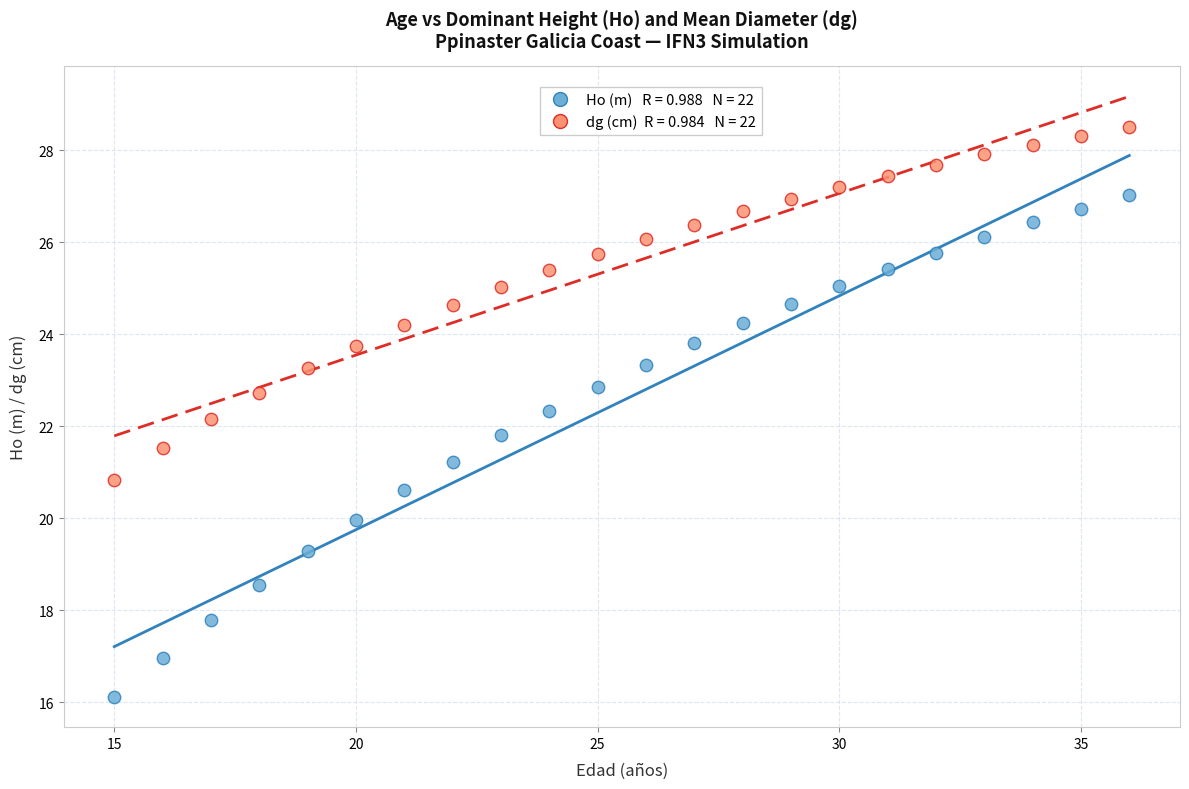

Across all data points, what is the range of X values (max minus min)?

21.0